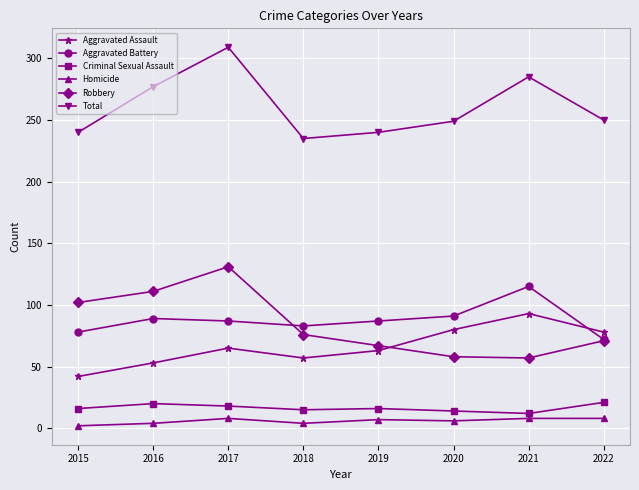

What are all the series names shown in the legend?

Aggravated Assault, Aggravated Battery, Criminal Sexual Assault, Homicide, Robbery, Total